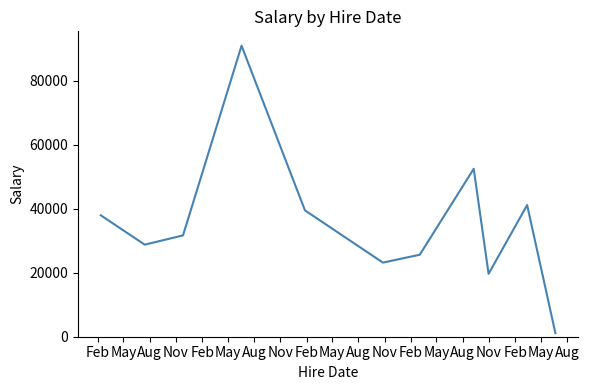

How many lines are shown in the chart?

1